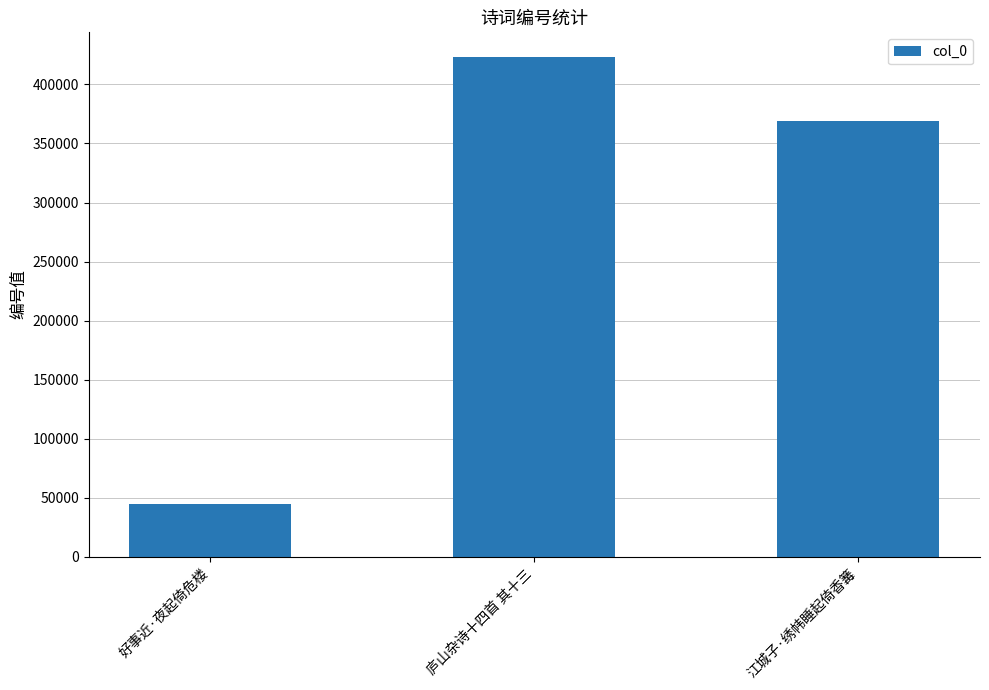

The value at 庐山杂诗十四首 其十三 is 422978. True or false?

True